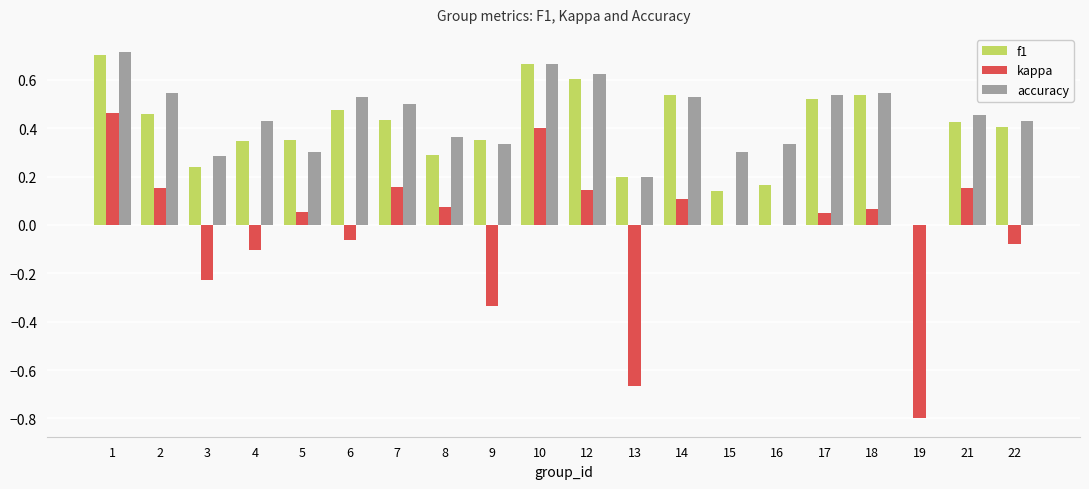

How many distinct data groups are displayed?

3